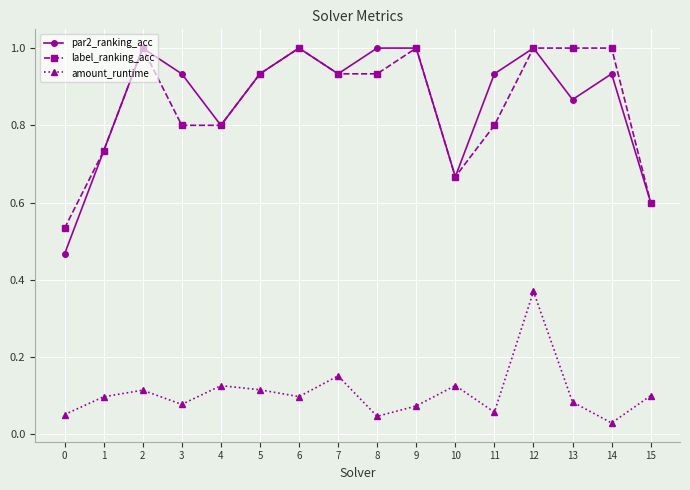

How many series are shown in this chart?

3